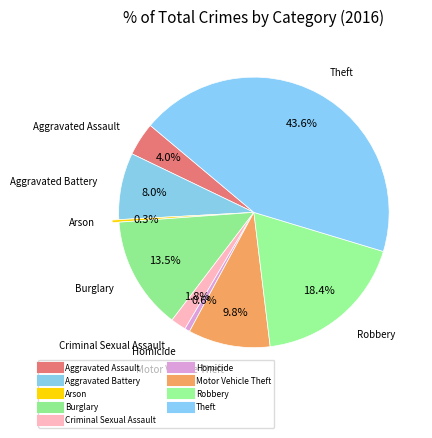

How many slices are in this pie chart?

9